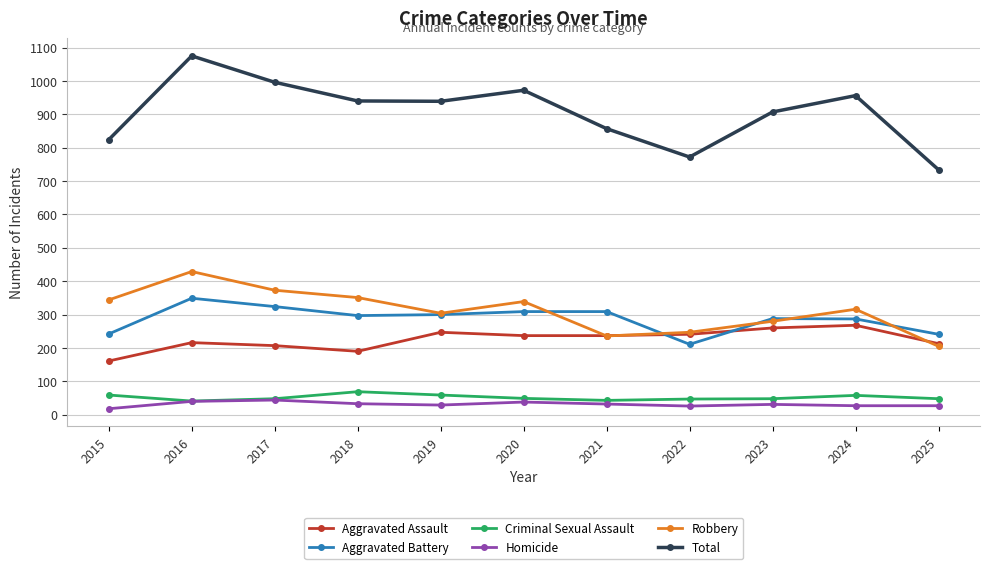

What is the approximate value of Homicide at 2020?

38